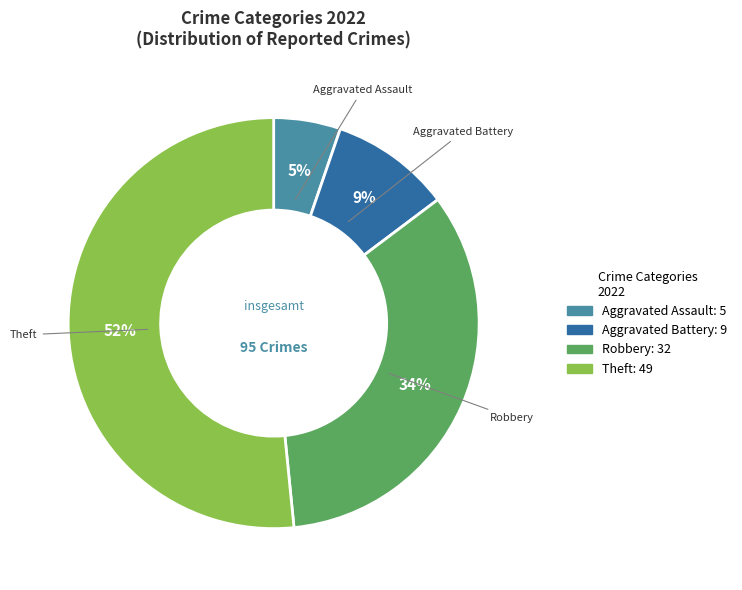

How many slices are in this pie chart?

4